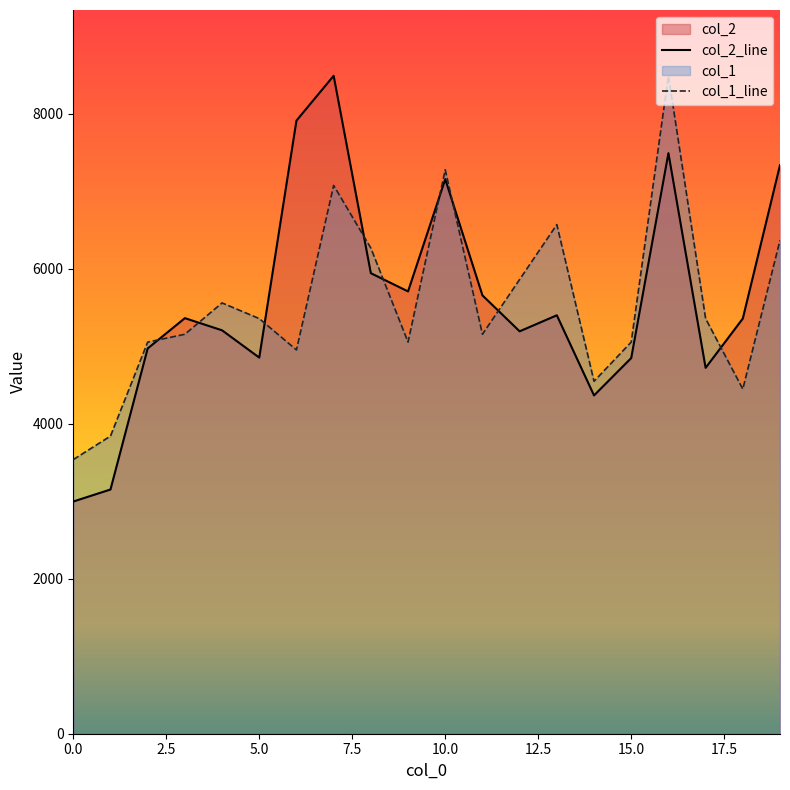

Reading left to right, extract all data points from this chart.

col_2_line: 2996.0	3151.0	4971.0	5362.0	5205.0	4853.0	7911.0	8489.0	5942.0	5707.0	7155.0	5656.0	5192.0	5399.0	4365.0	4847.0	7491.0	4721.0	5357.0	7337.0
col_1_line: 3537.1	3840.3	5053.0	5154.0	5558.3	5356.2	4951.9	7074.2	6265.7	5053.0	7276.3	5154.0	5861.5	6568.9	4547.7	5053.0	8489.0	5356.2	4446.6	6366.8